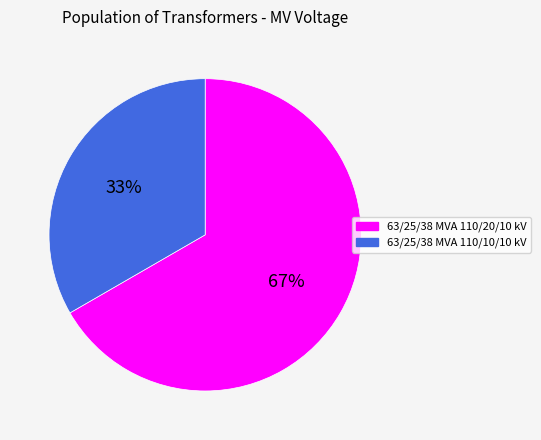

To the nearest percent, what is the combined percentage of 63/25/38 MVA 110/10/10 kV and 63/25/38 MVA 110/20/10 kV?

100%